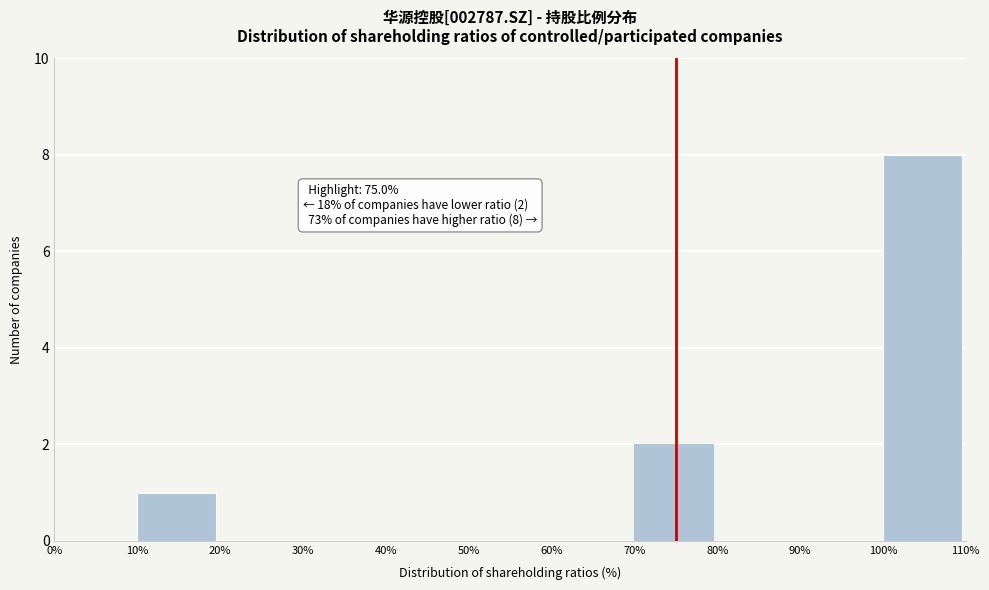

Which range on the x-axis has the tallest bar?

100% to 110%